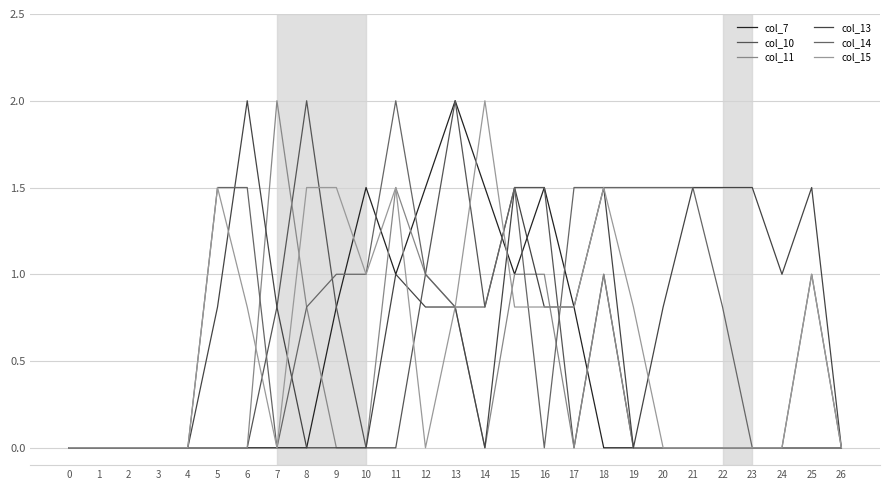

What is the maximum value for col_10?

2.0